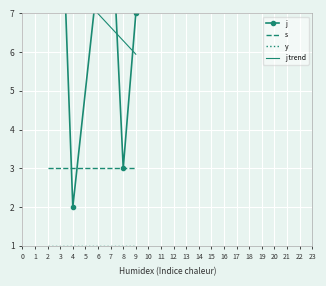

The value of j at 3 is 8. True or false?

True